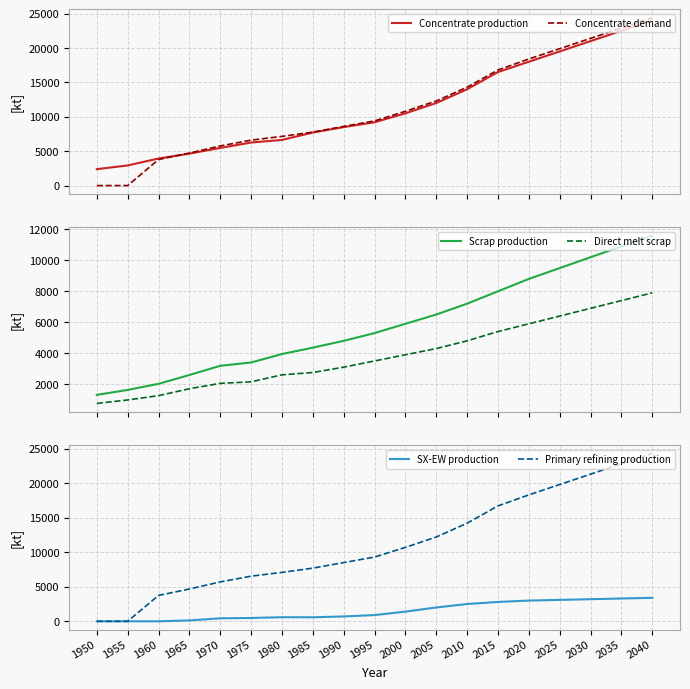

Which has a higher value, 2020 or 1980?

2020